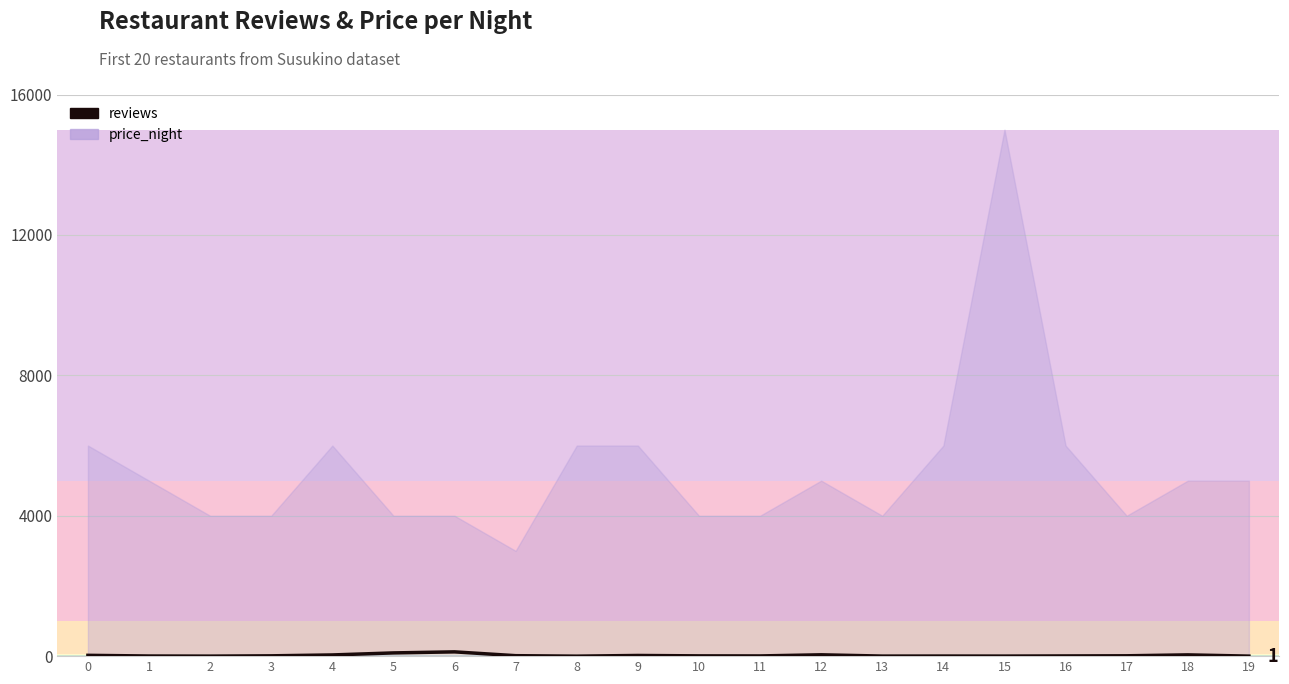

Where is the first local minimum?

2